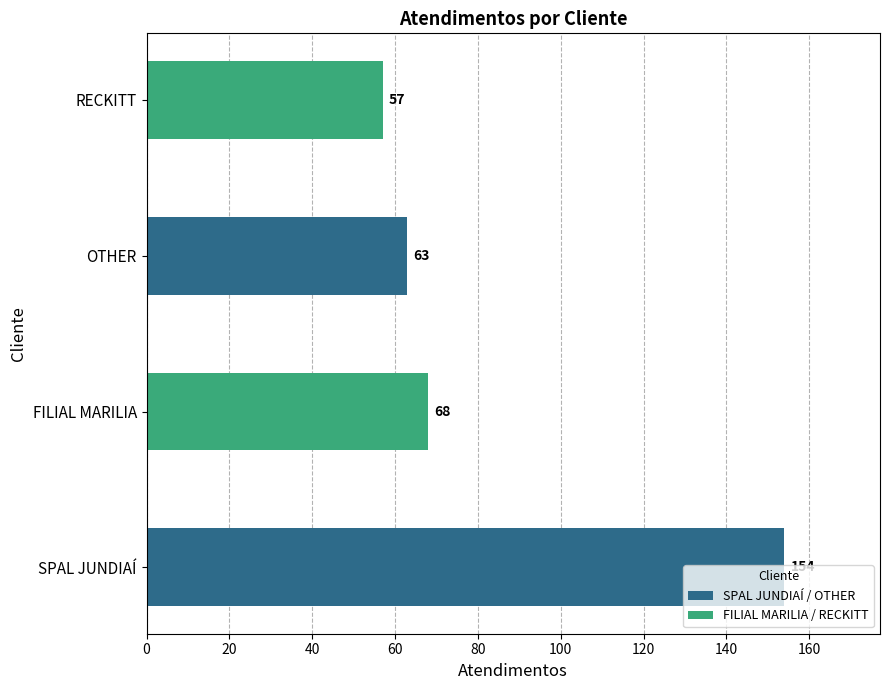

Rank the categories by value from highest to lowest.

SPAL JUNDIAÍ, FILIAL MARILIA, OTHER, RECKITT